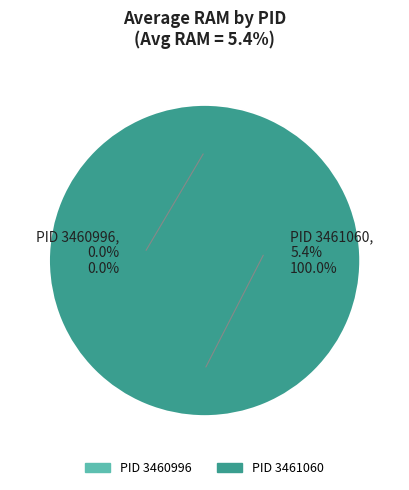

Do 3461060 and 3460996 together represent more than half of the pie?

Yes